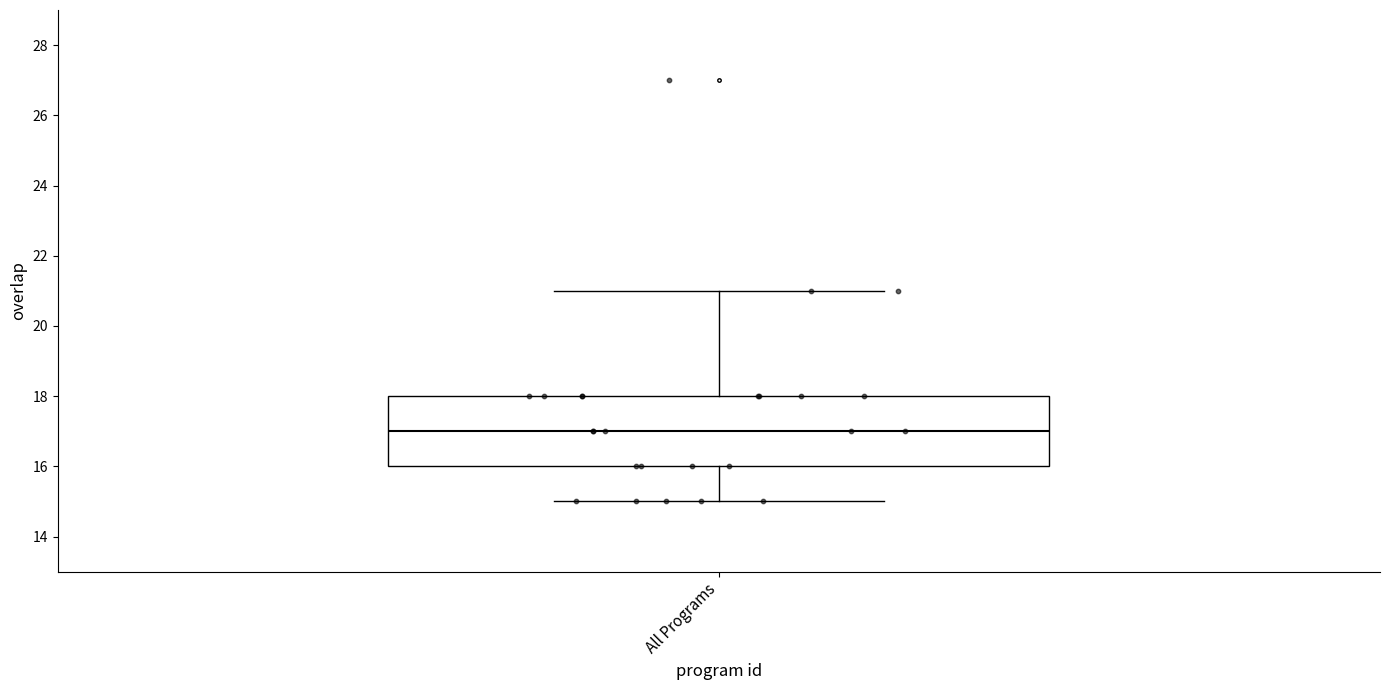

Read this box plot against the y-axis: the position of the median line, the range covered by the box, and the ends of both whiskers. The values are not printed on the chart, so give them approximately, as read against the axis.

median 17, box 16 to 18, whiskers 15 to 21